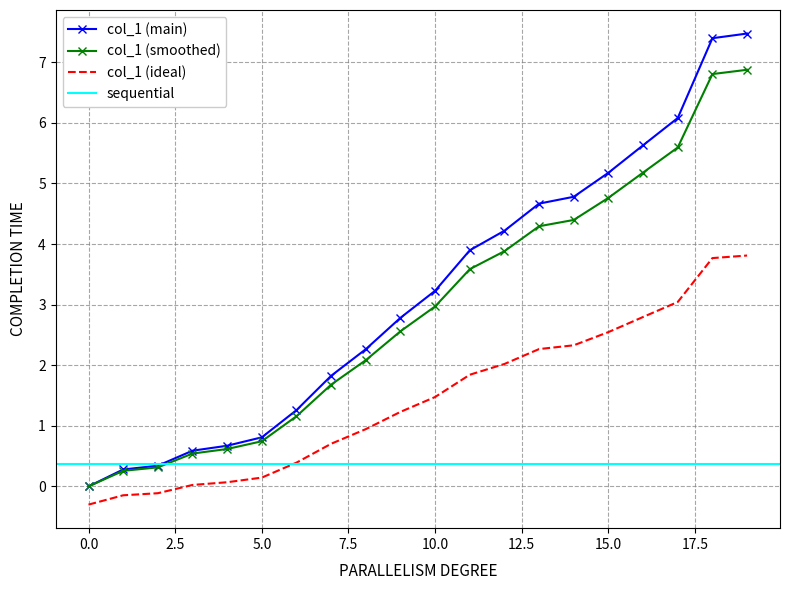

What is the average value?

3.2